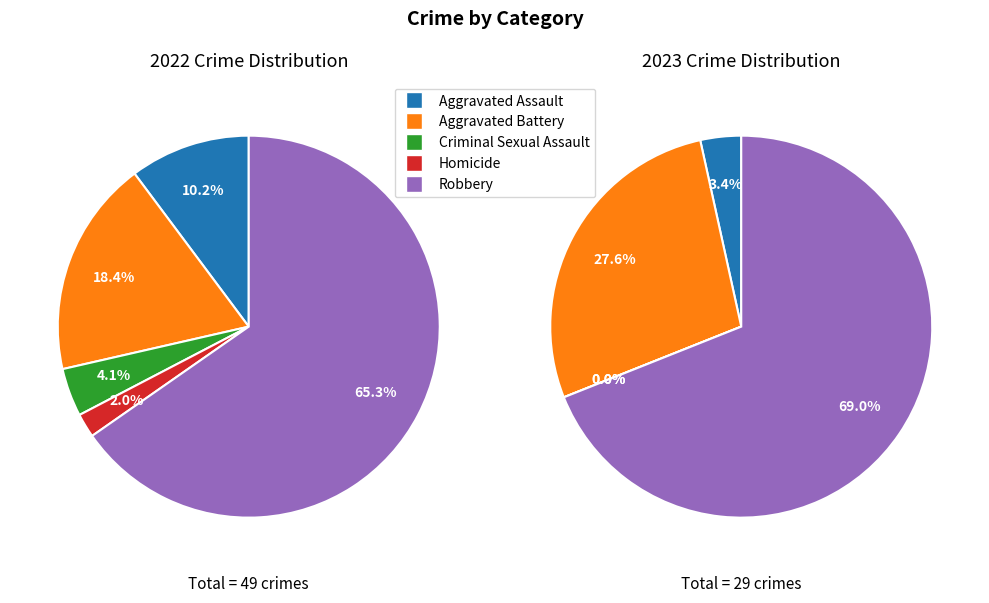

True or false: Criminal Sexual Assault accounts for 1% of the total.

False